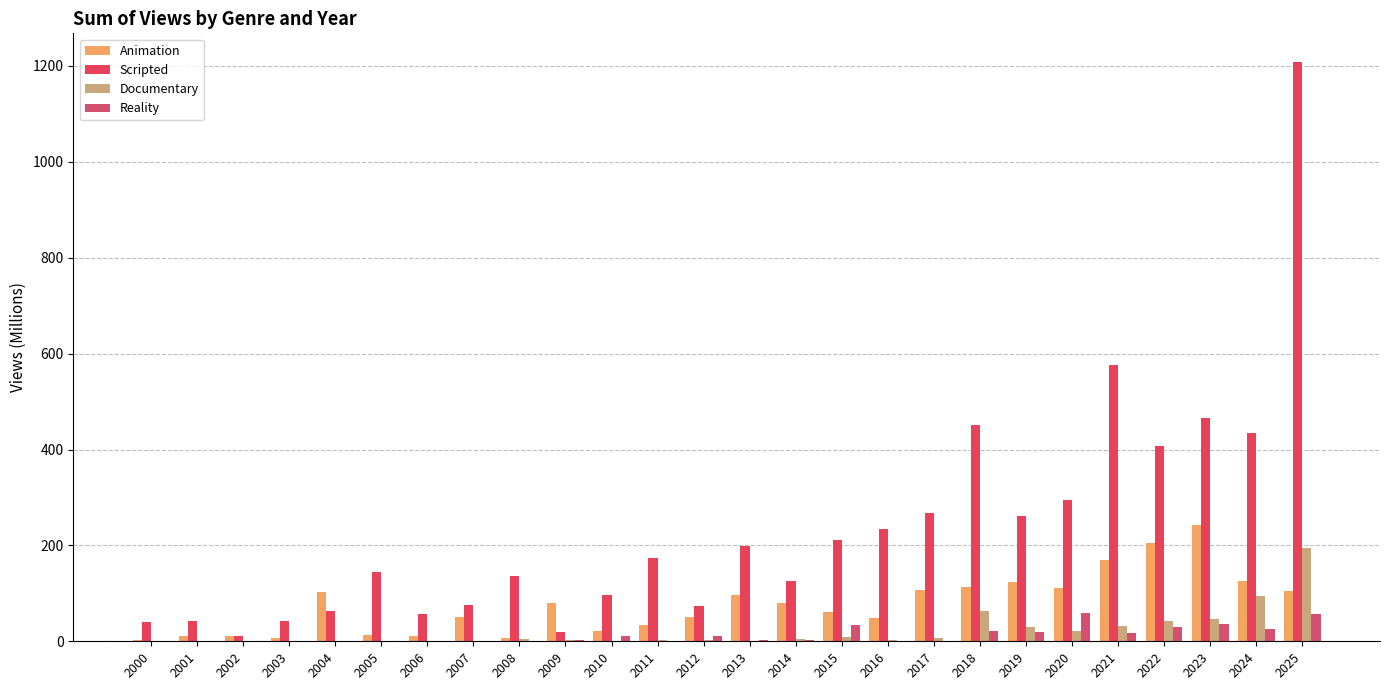

True or false: Animation has a value of 8.6 at 2005.

False